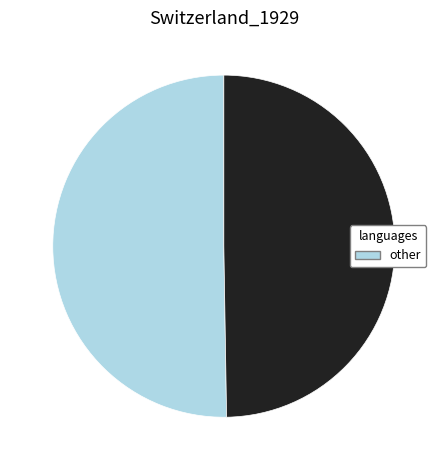

How many slices are in this pie chart?

2